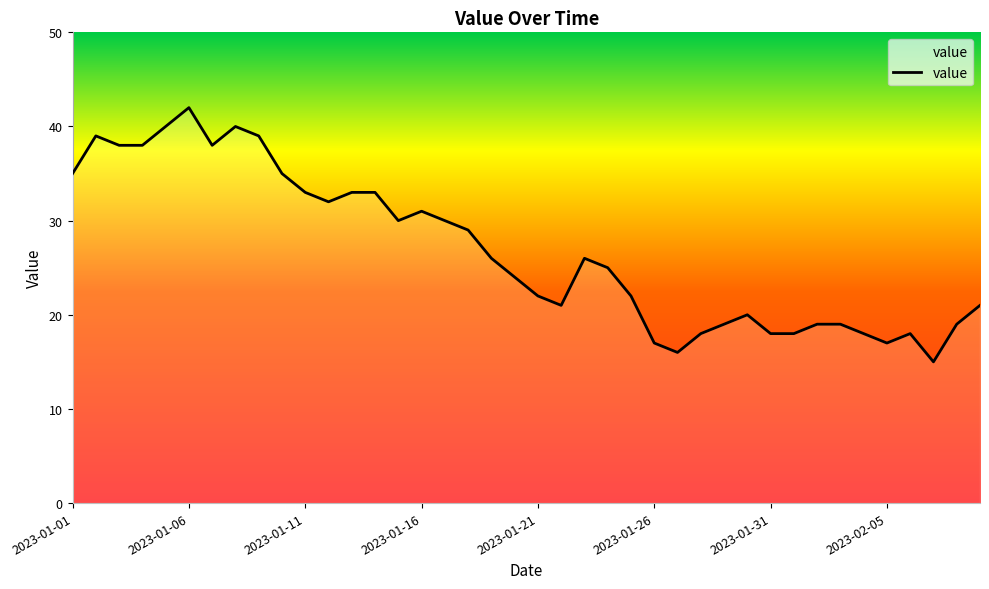

What is the maximum value shown in the chart?

42